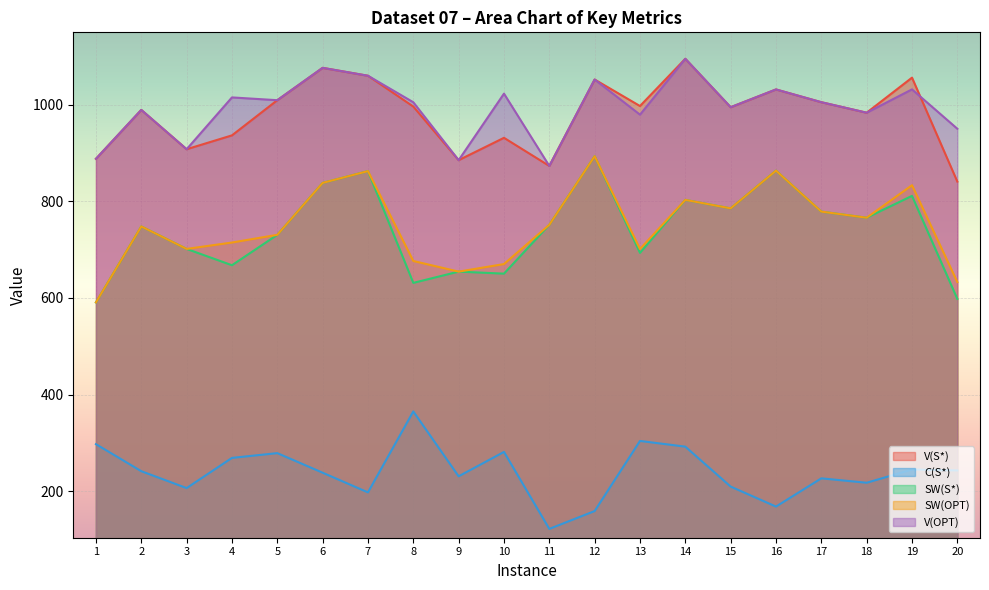

In C(S*), how many points are higher than both neighbors (excluding endpoints)?

6